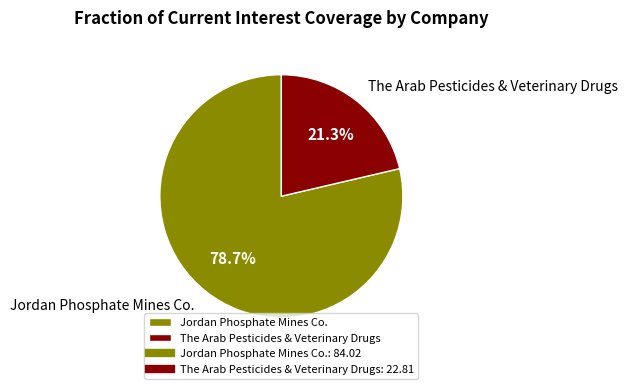

The The Arab Pesticides & Veterinary Drugs slice represents 13% of the pie. True or false?

False